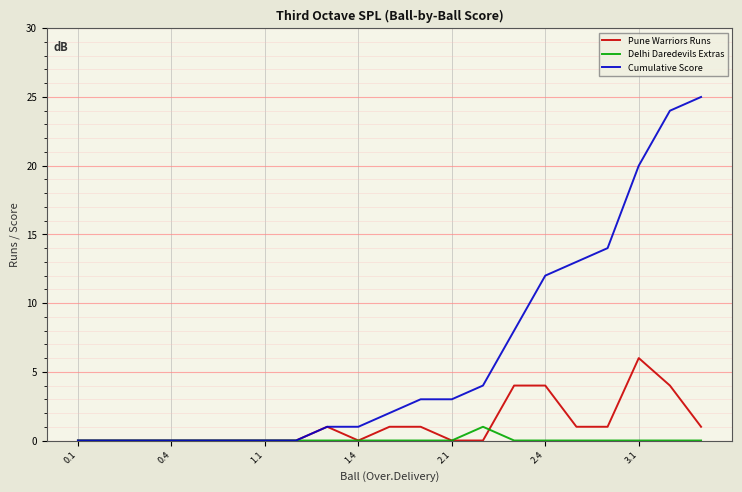

What is the difference between the maximum and minimum values in the Pune Warriors Runs series?

6